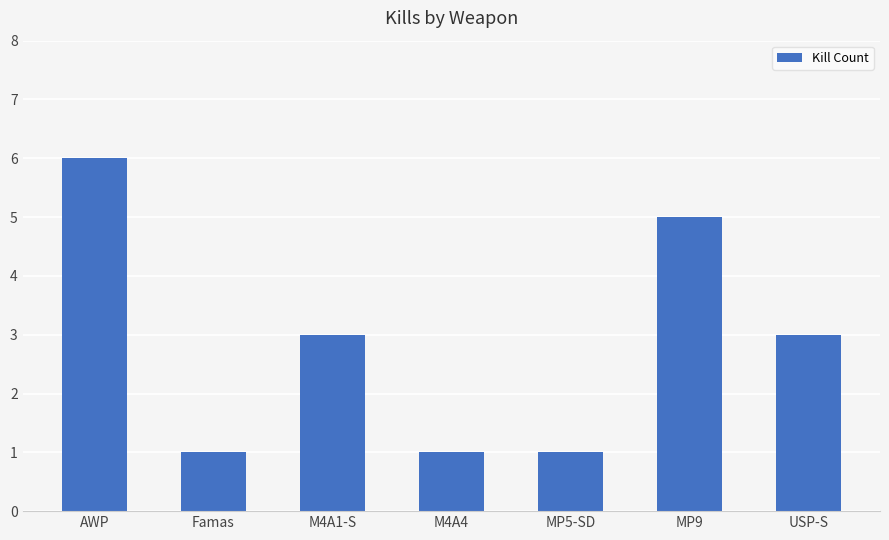

What is the greatest value displayed?

6